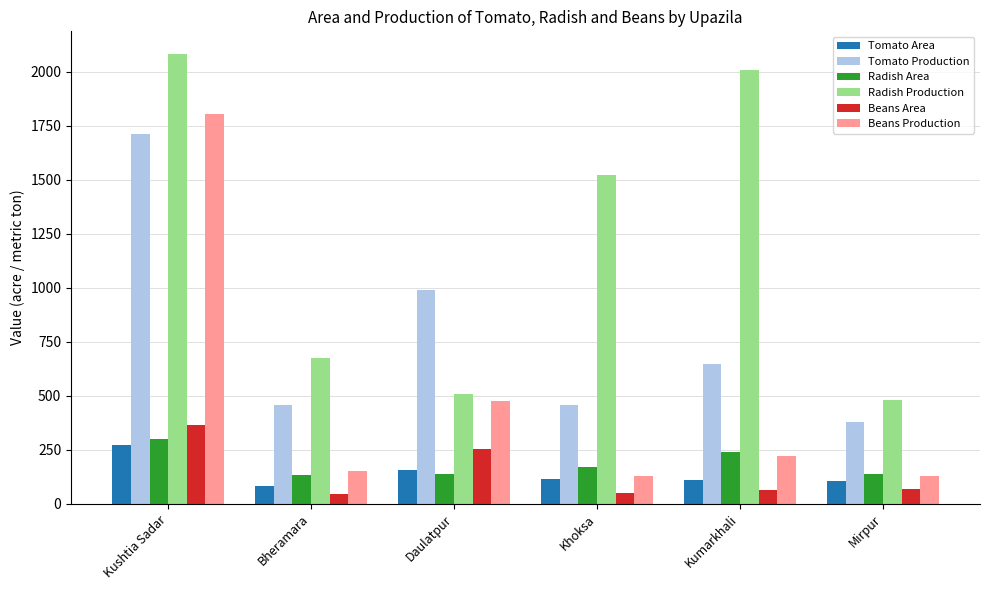

What is the sum of the Beans Area values at Daulatpur and Kumarkhali?

319